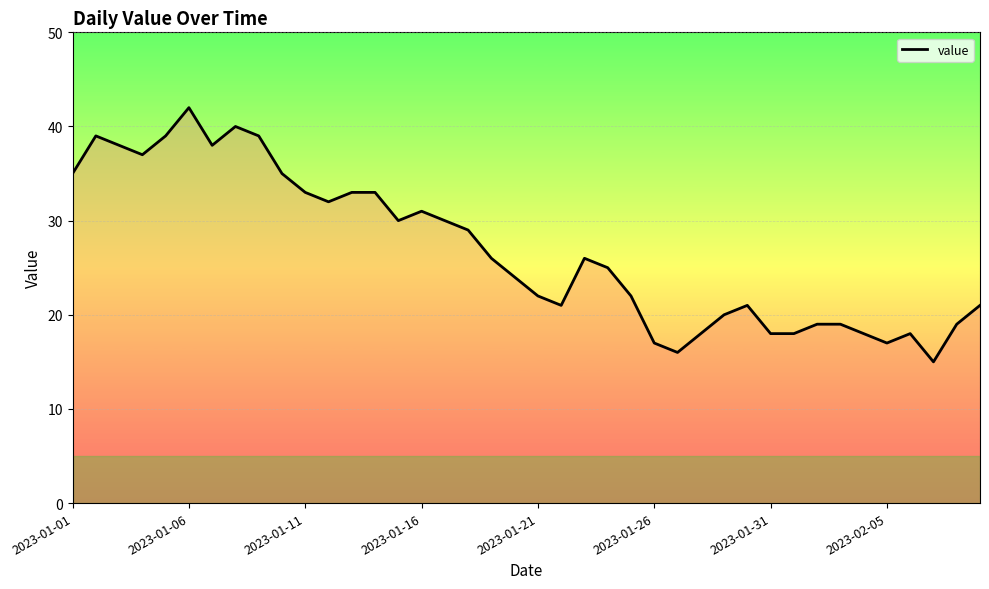

True or false: there are more than 1 points higher than both neighbors.

True